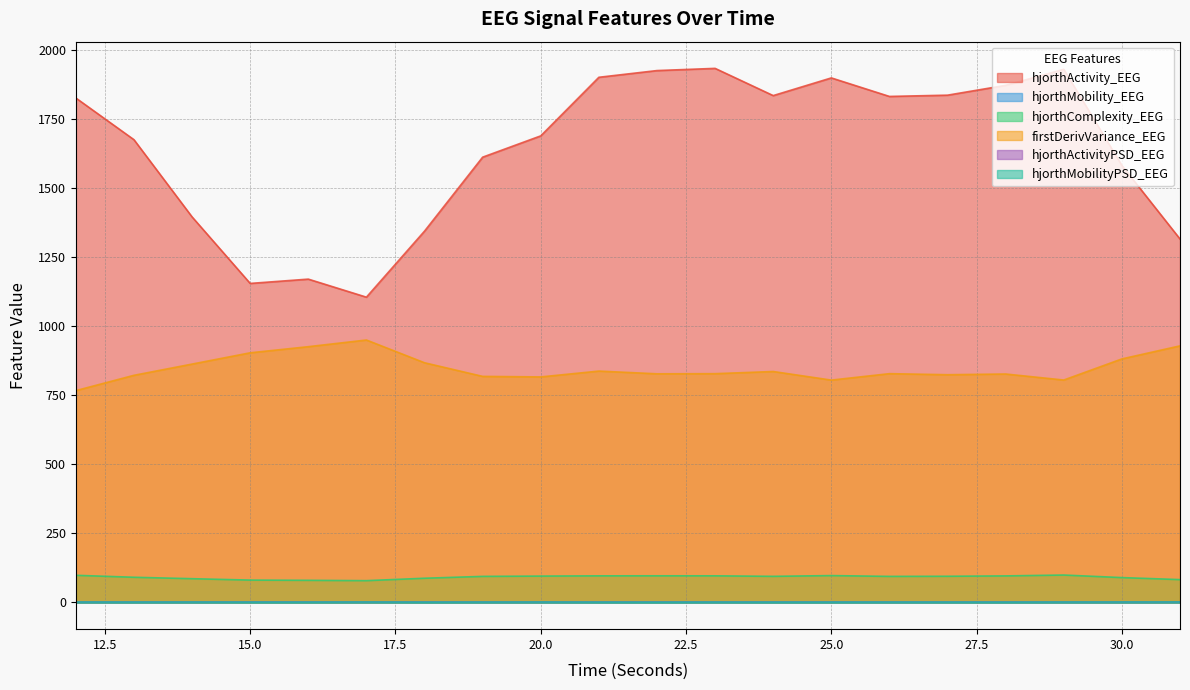

At which label is hjorthMobilityPSD_EEG closest to 1?

22